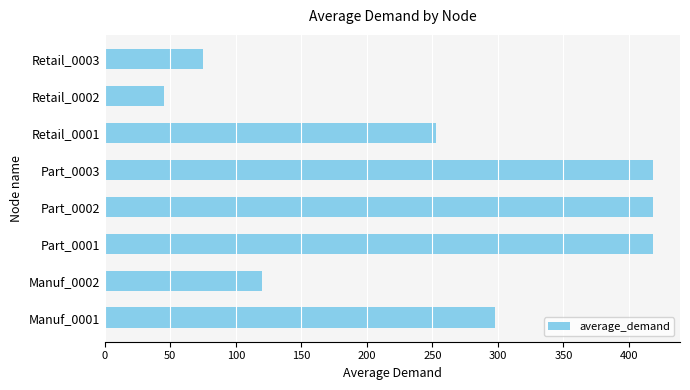

What is the greatest value displayed?

418